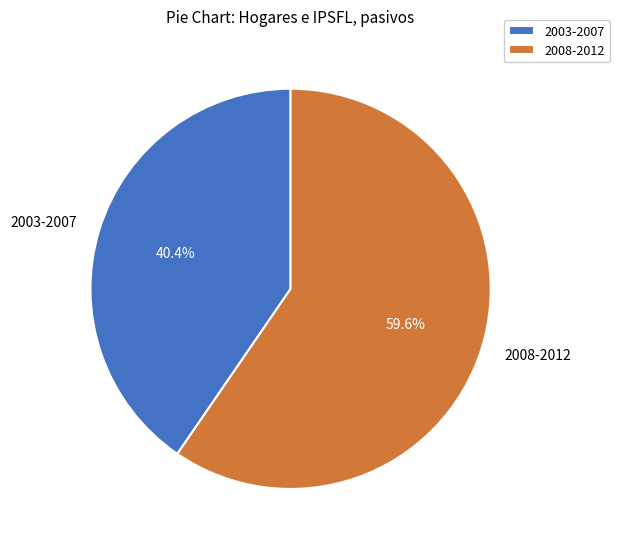

To the nearest percent, what is the average slice percentage?

50%